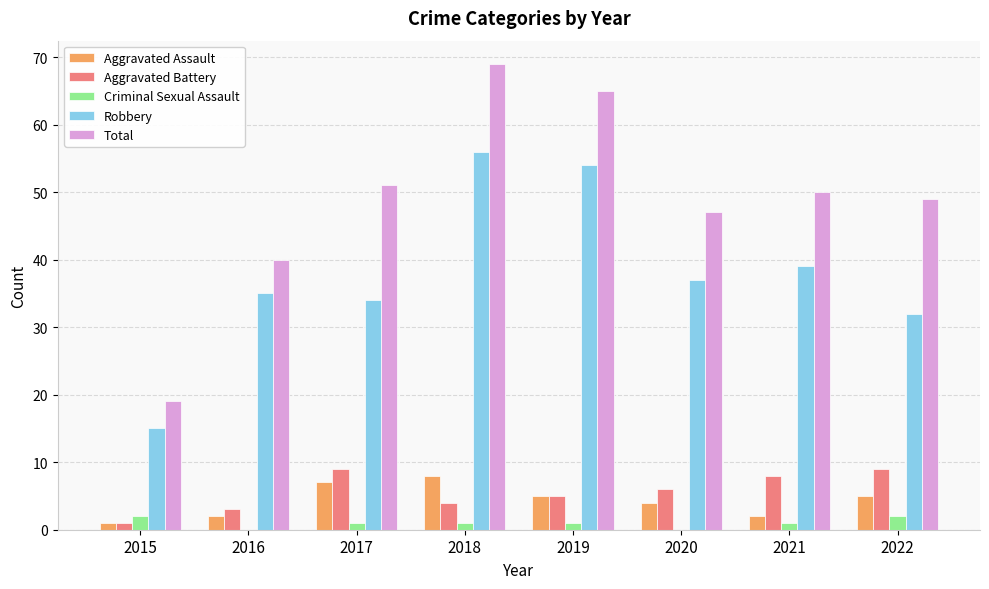

Where does the Aggravated Assault series first go above 5?

2017